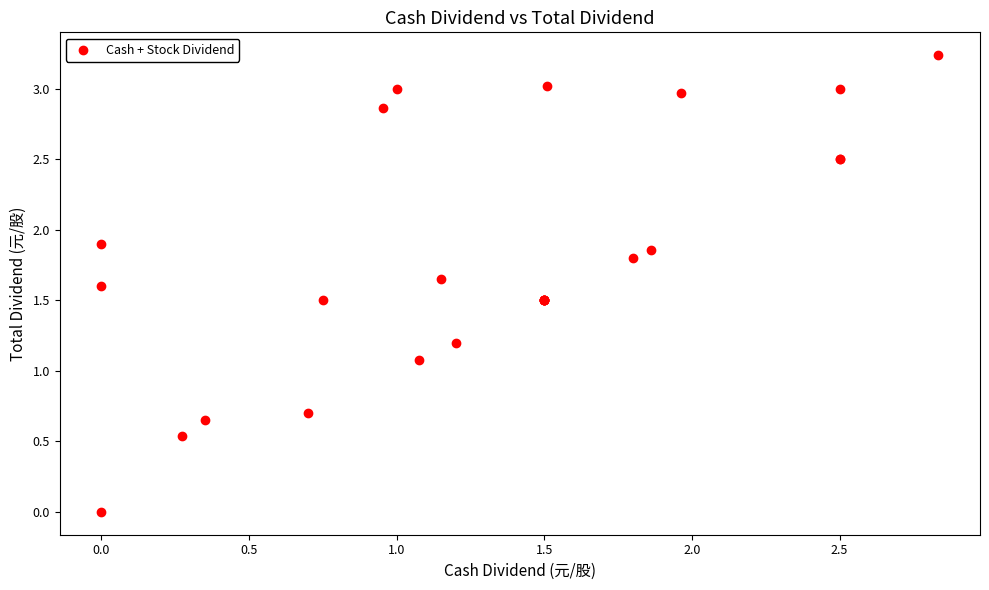

What Y value in the scatter plot is closest to 1?

1.1